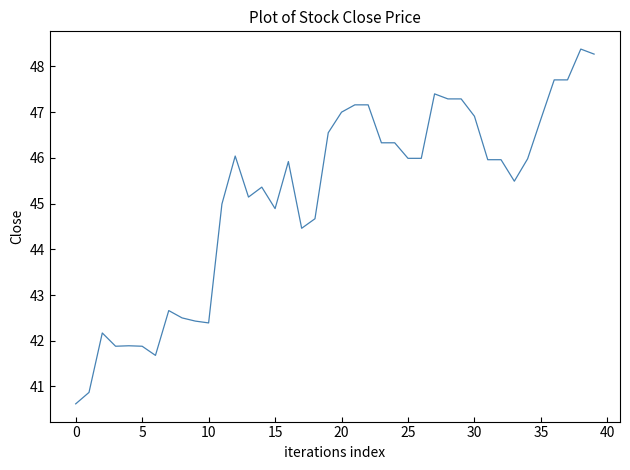

What is the smallest value displayed?

40.6